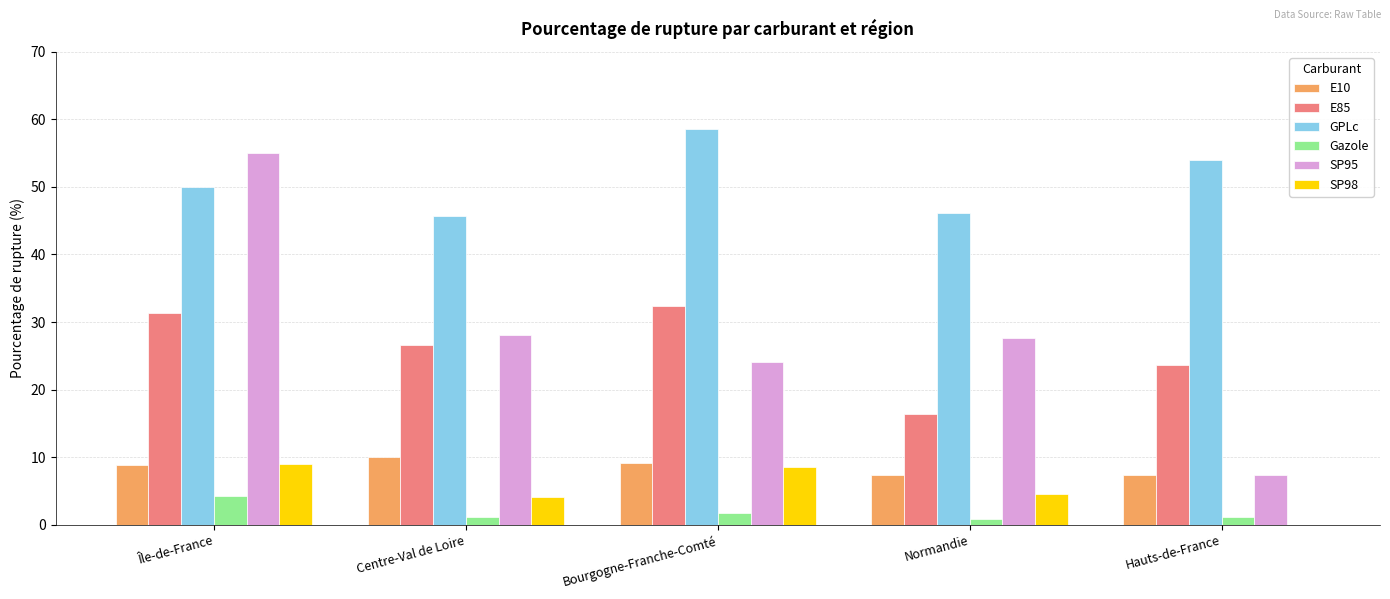

Is the value of SP95 at Normandie greater than the value of E85 at Île-de-France?

No